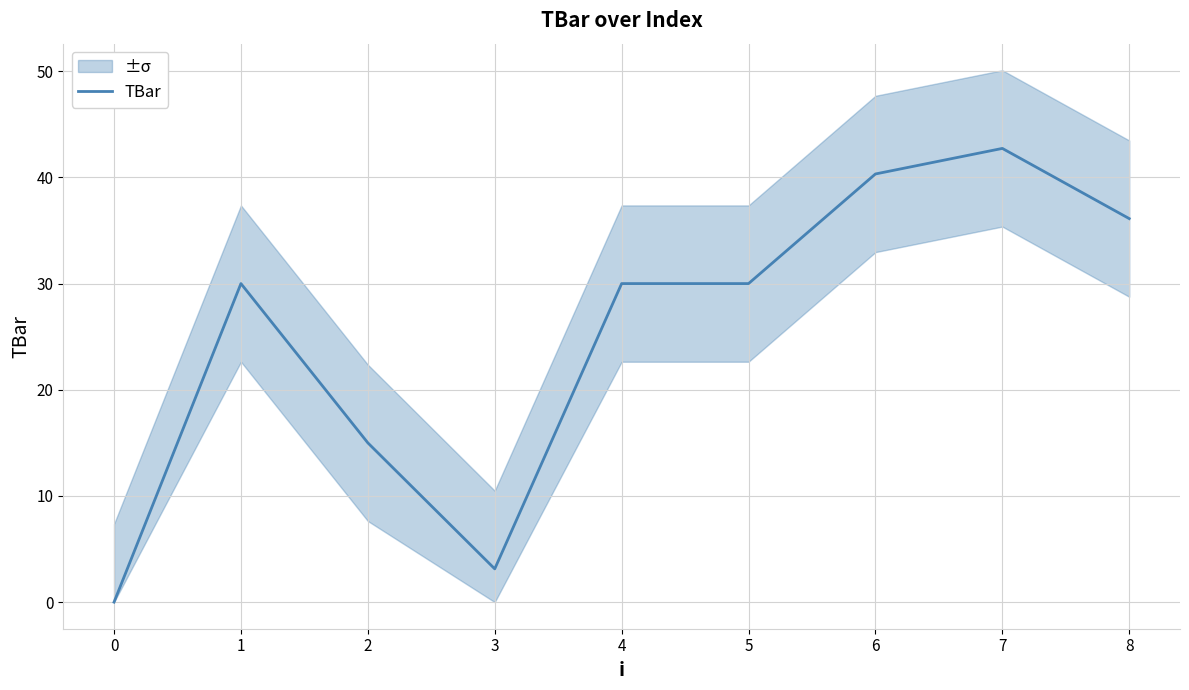

Does the chart have visible grid lines?

Yes